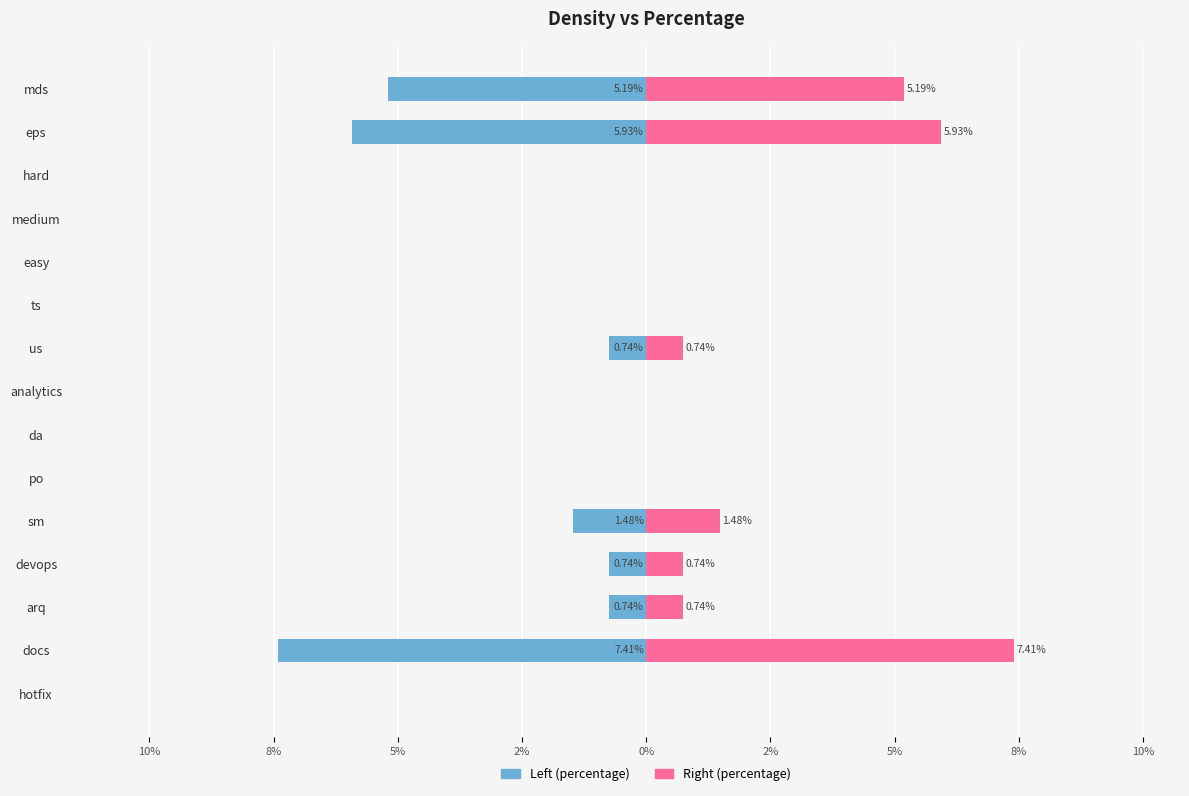

What is the difference between the second highest and minimum values in the percentage (right) series?

5.9